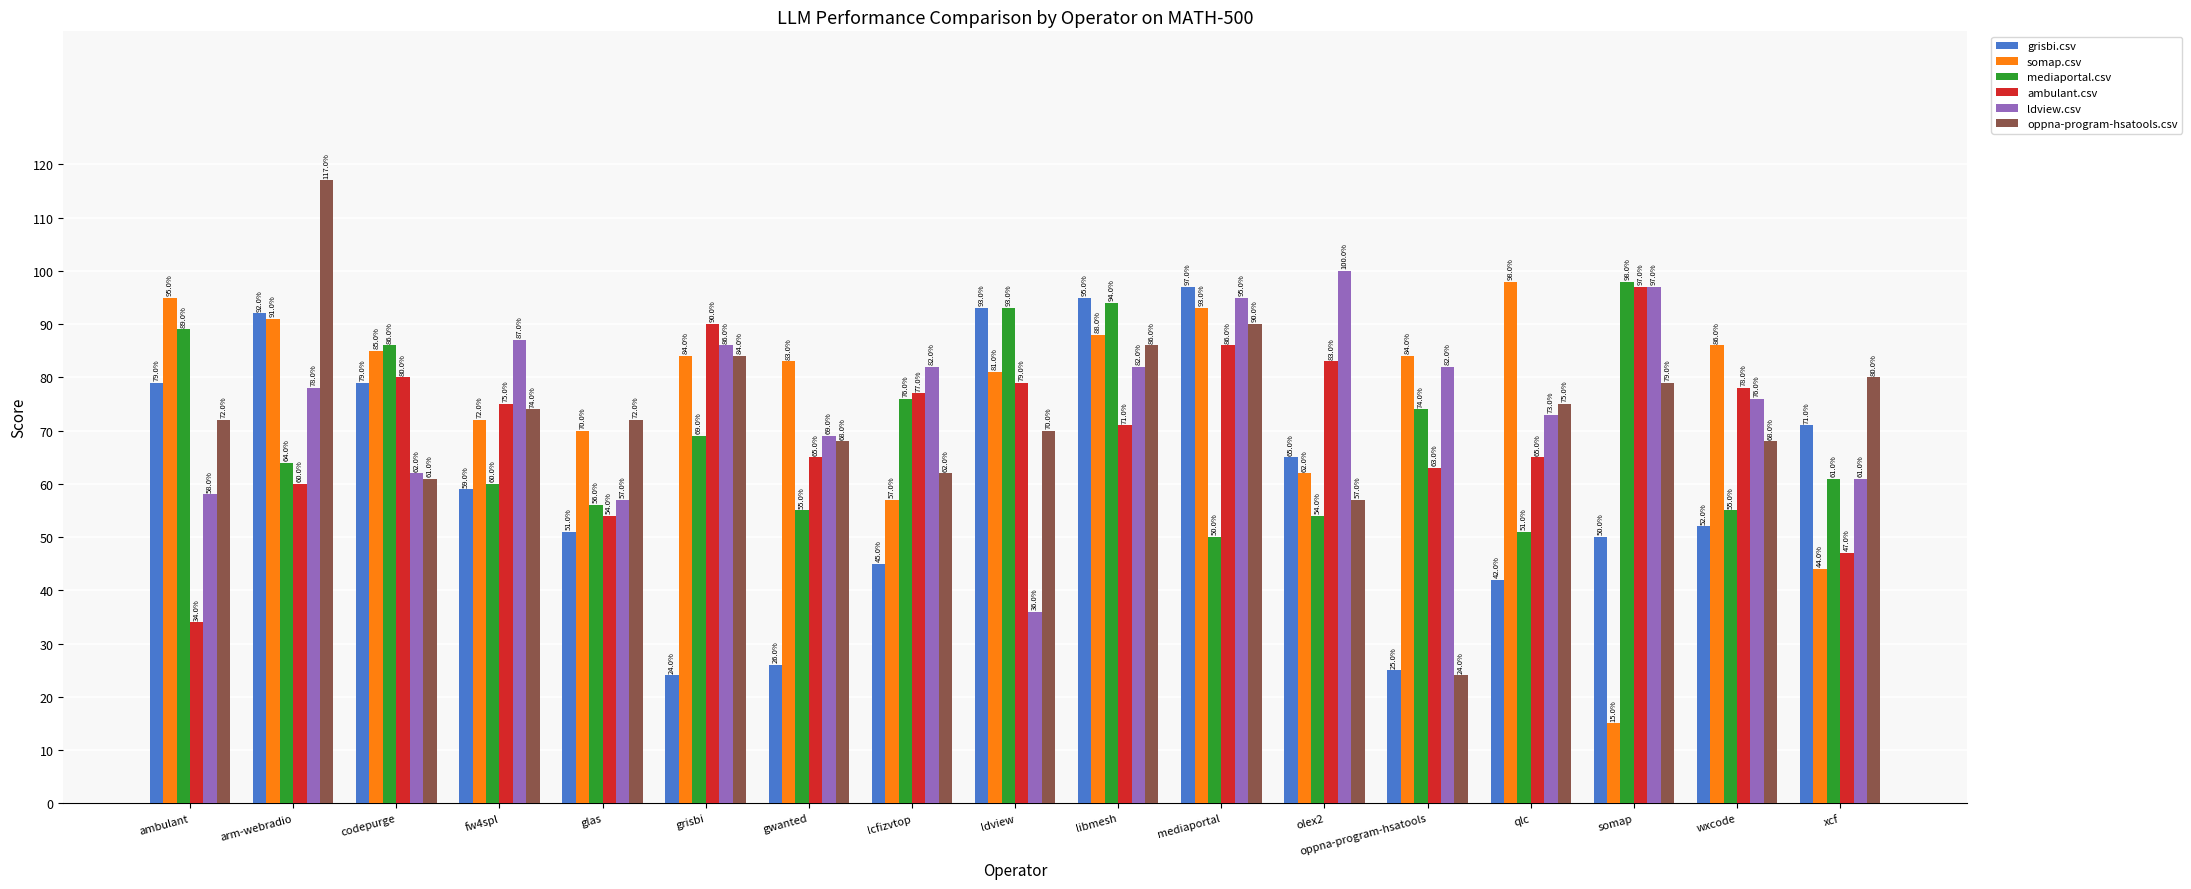

What are all the series names shown in the legend?

grisbi.csv, somap.csv, mediaportal.csv, ambulant.csv, ldview.csv, oppna-program-hsatools.csv